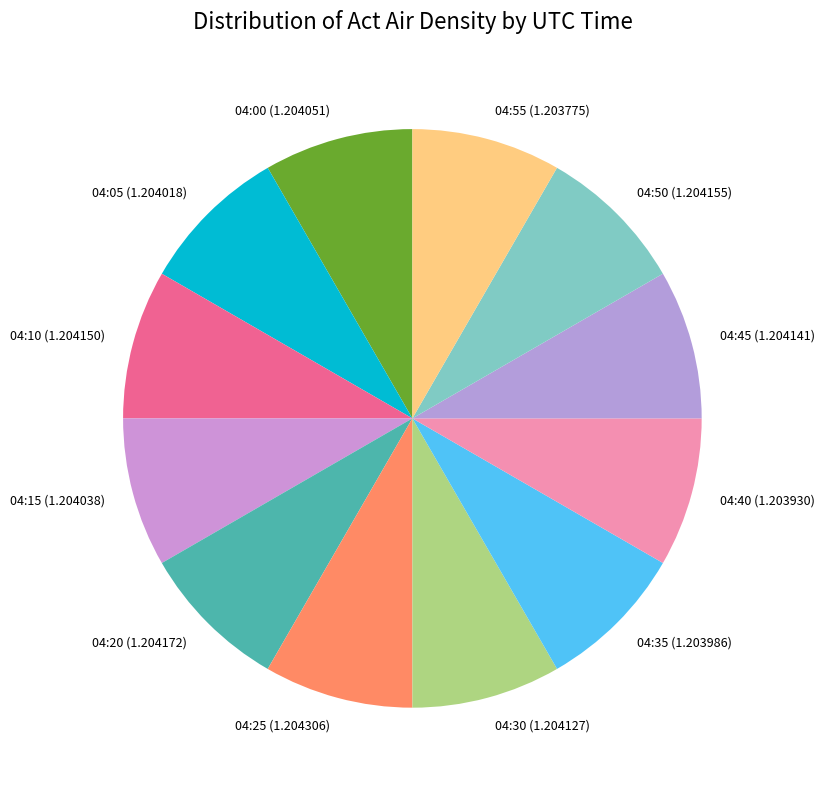

True or false: 04:10 accounts for 8% of the total.

True